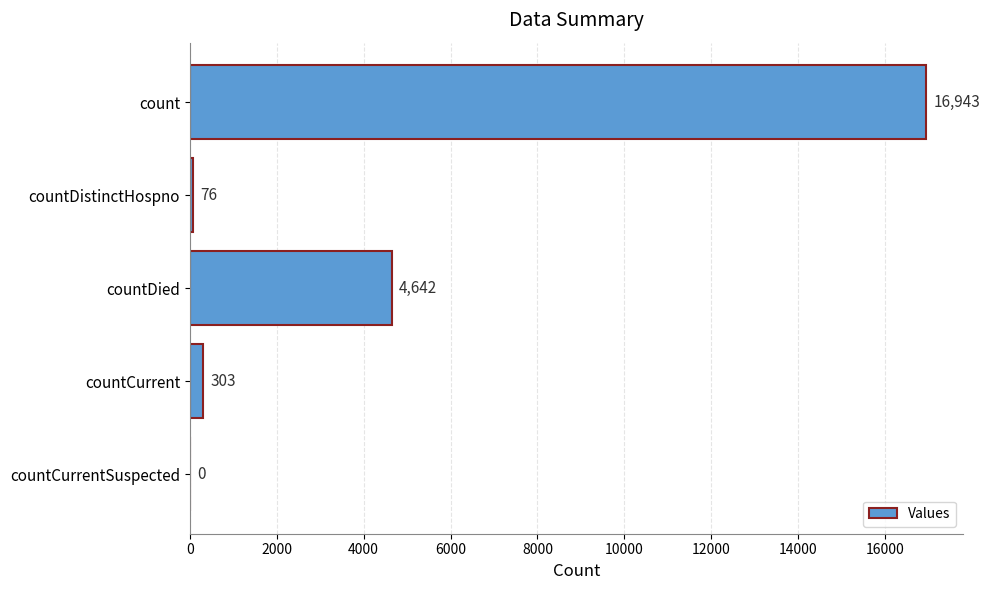

How many categories are shown in the chart?

5